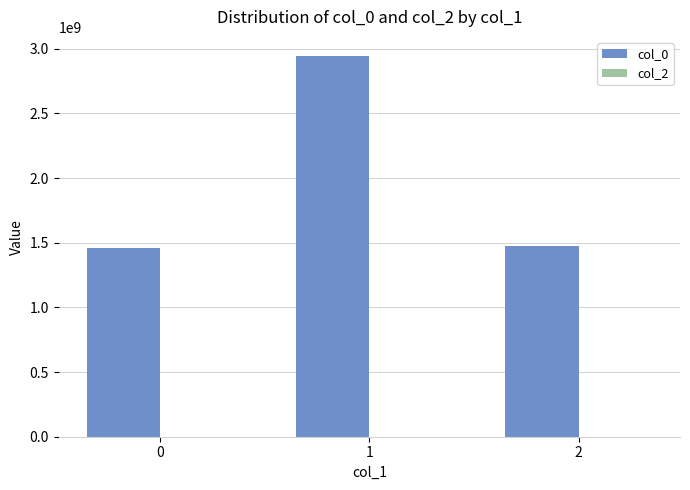

What is the change in value from 0 to 1?

+1488002421